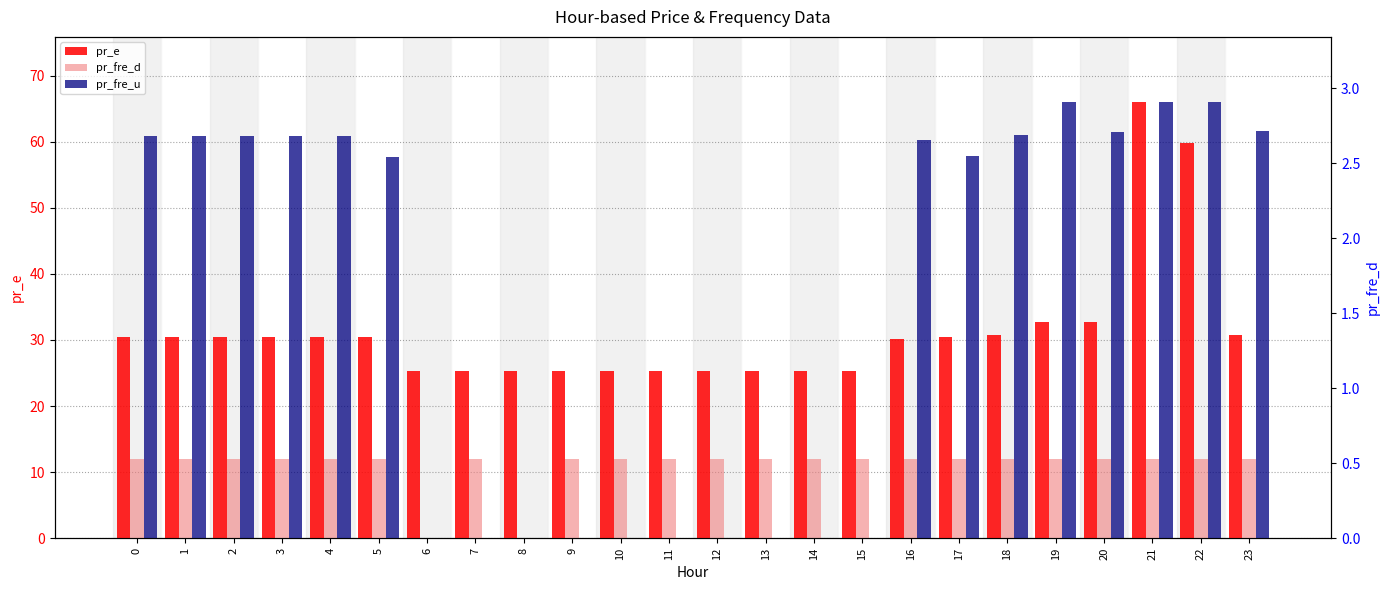

Which series changed the most between 9 and 22?

pr_e